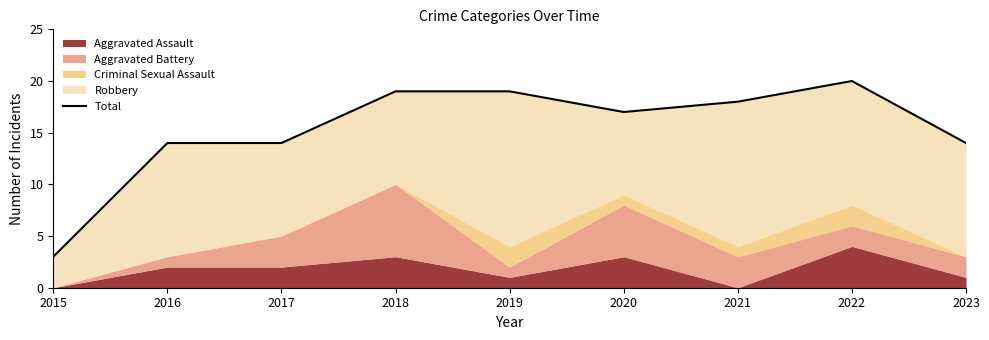

Reading left to right, what are all the values shown in this chart?

3	14	14	19	19	17	18	20	14